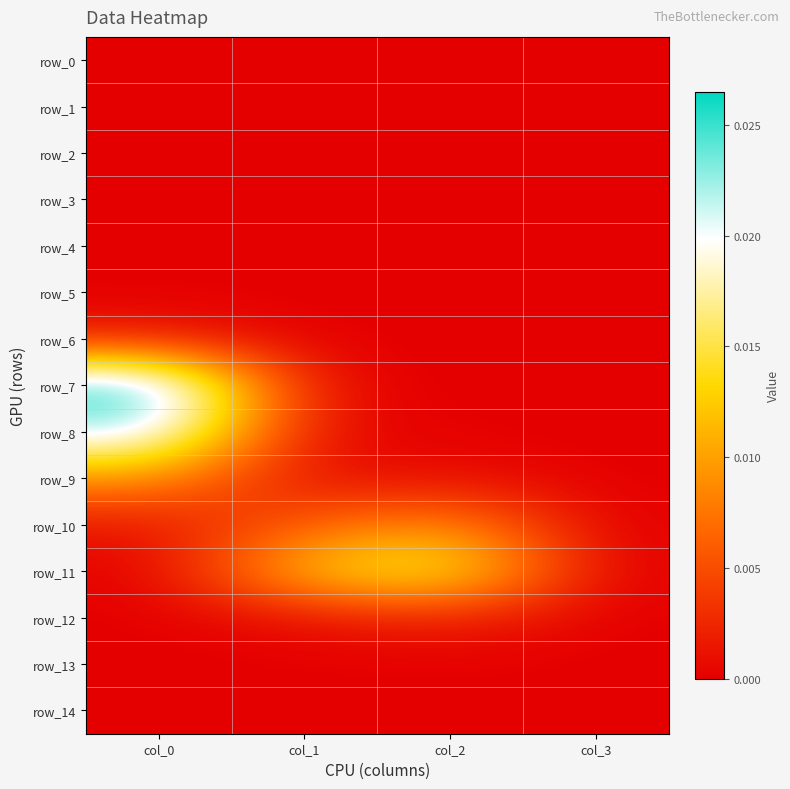

List the labels in order of row_1 value, largest first.

col_0, col_1, col_2, col_3